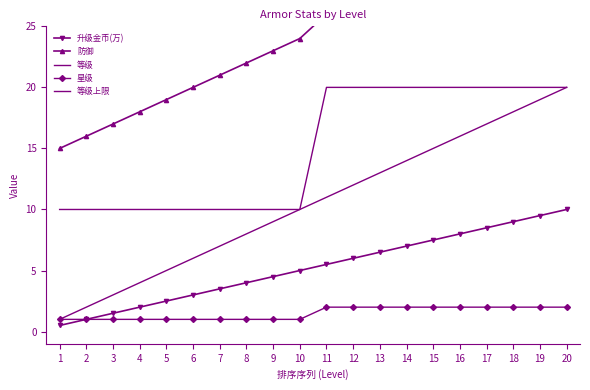

Is the value of 等级 at 20 greater than the value of 等级上限 at 15?

No